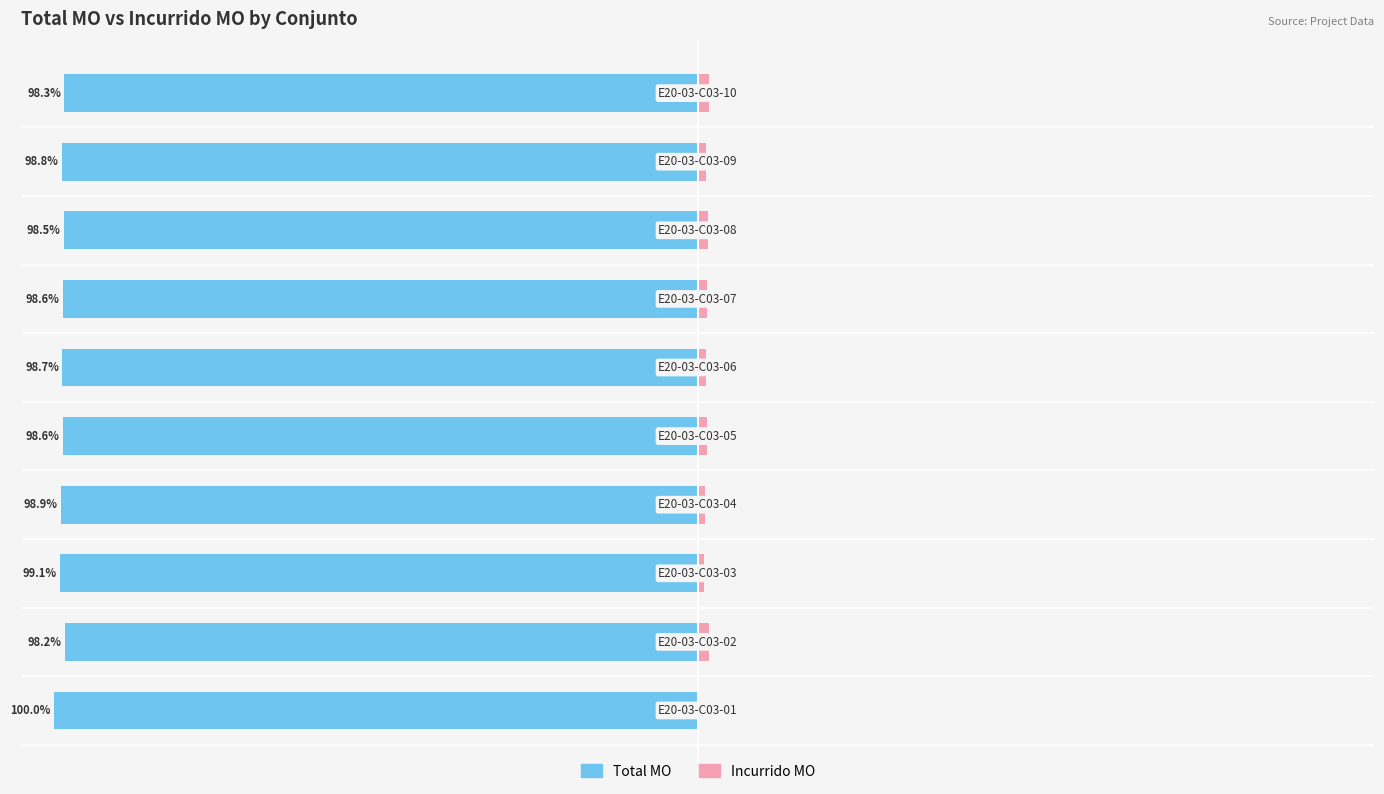

List the labels in order of Incurrido MO value, largest first.

1, 9, 7, 4, 6, 5, 8, 3, 2, 0